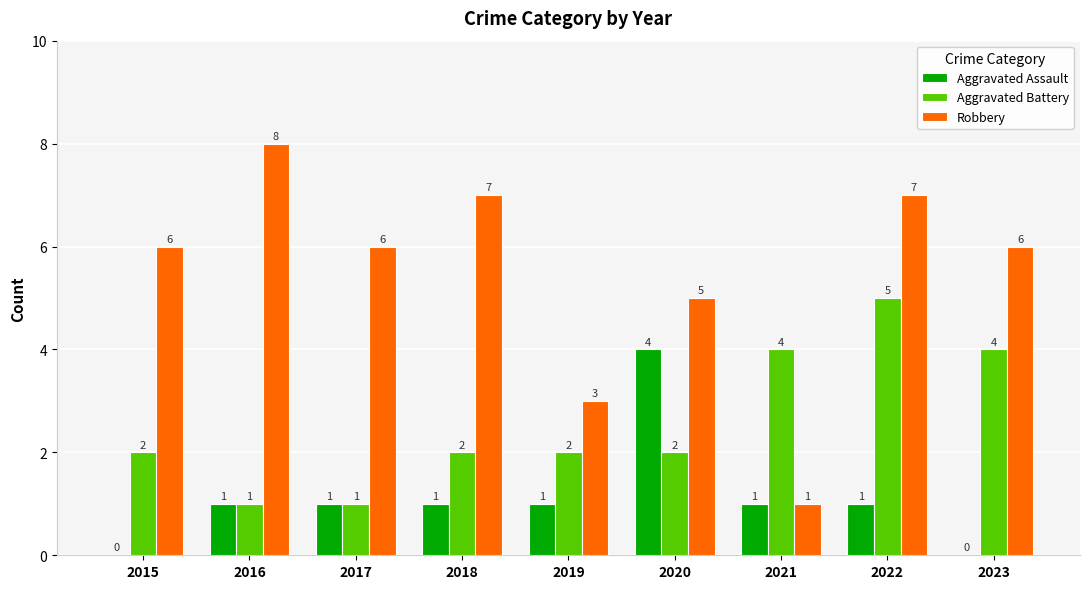

Where is Robbery nearest to the value 4?

2019